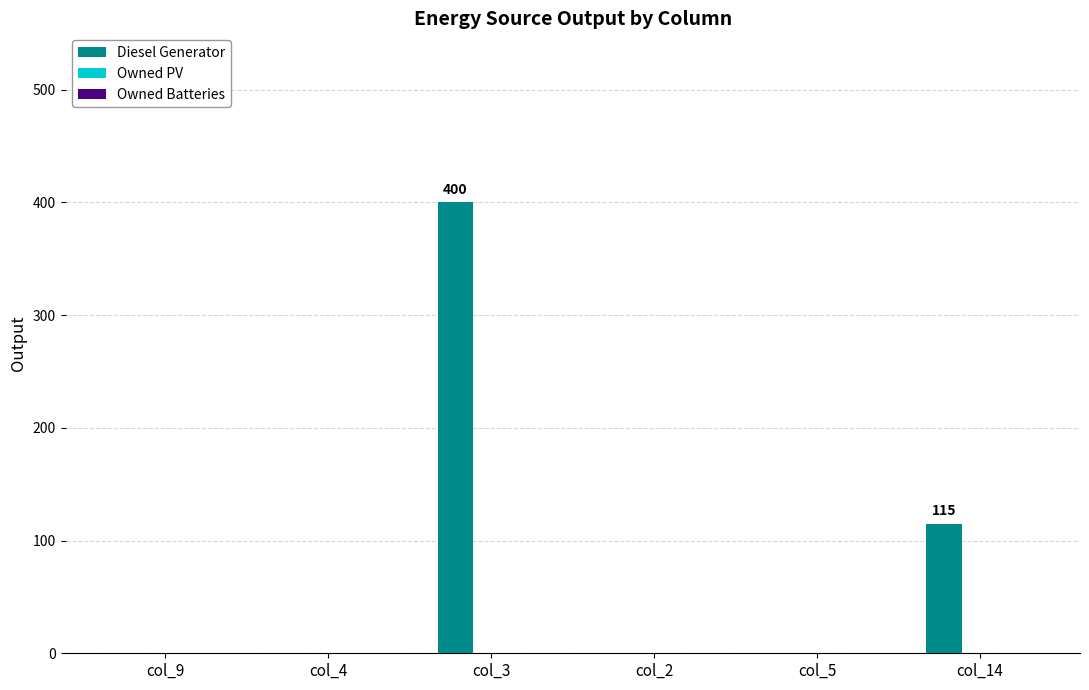

What is the sum of all values?

515